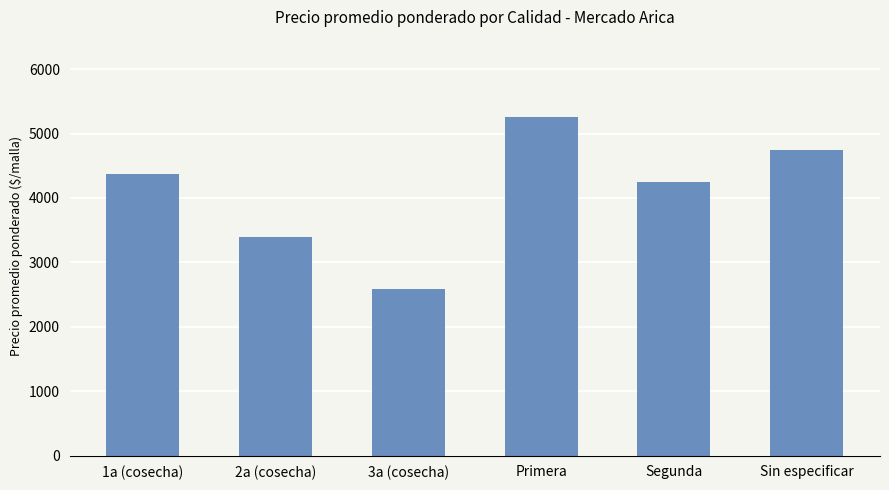

The value at 2a (cosecha) is 3391. True or false?

True